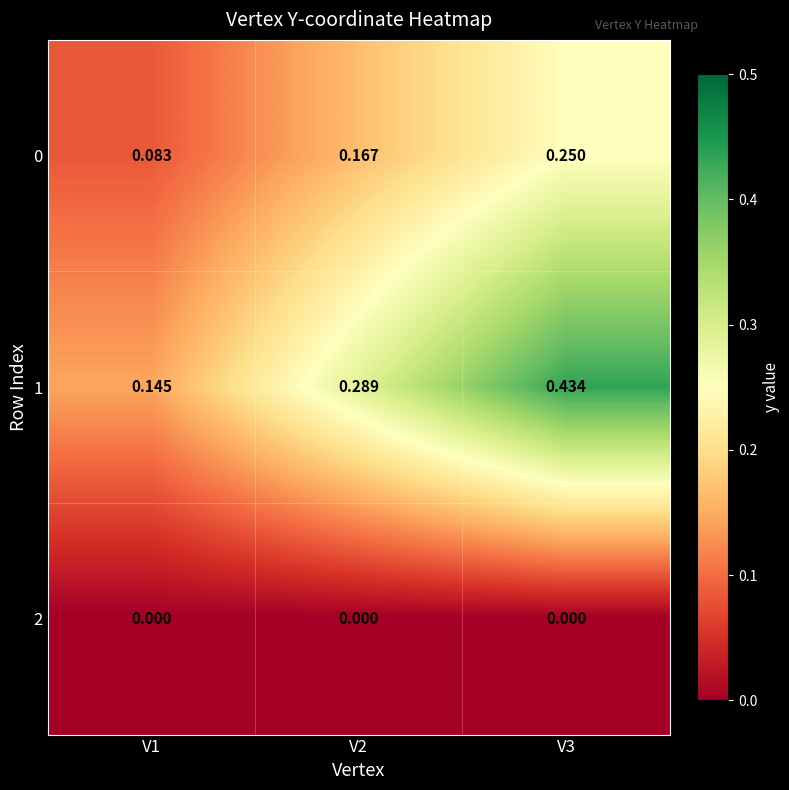

At how many categories does at least one series exceed 0?

3